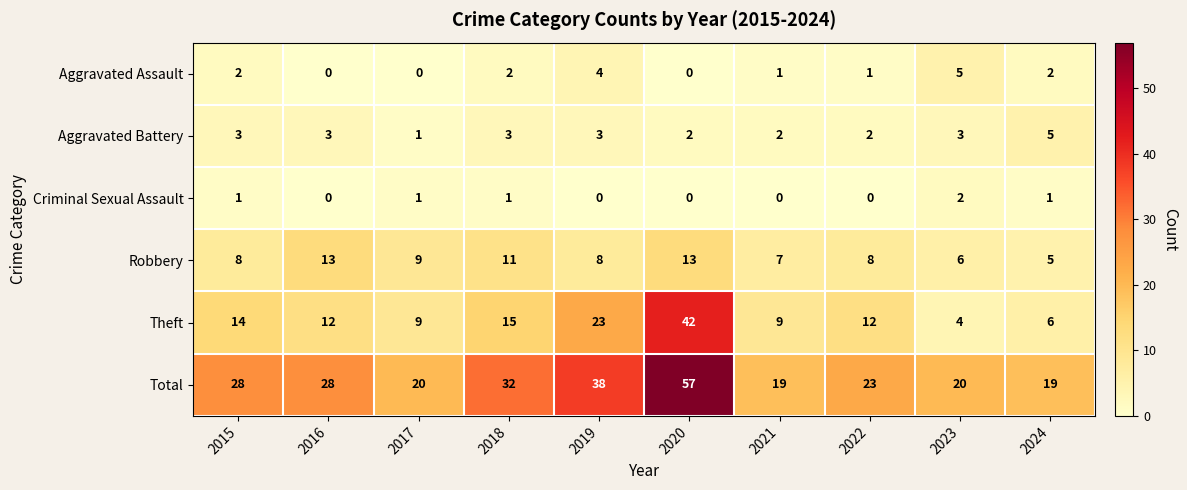

What is the average value of the Aggravated Battery series?

3